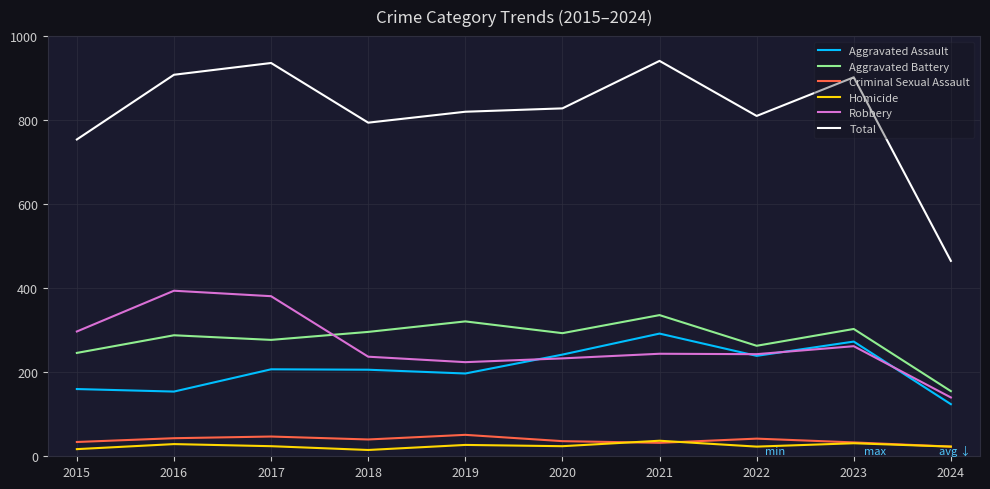

Rank the series at 2018 from highest to lowest value.

Total, Aggravated Battery, Robbery, Aggravated Assault, Criminal Sexual Assault, Homicide